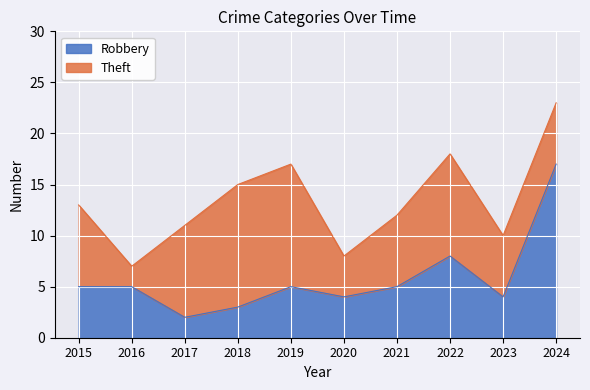

Rank the categories by value from lowest to highest.

2017, 2018, 2020, 2023, 2015, 2016, 2019, 2021, 2022, 2024